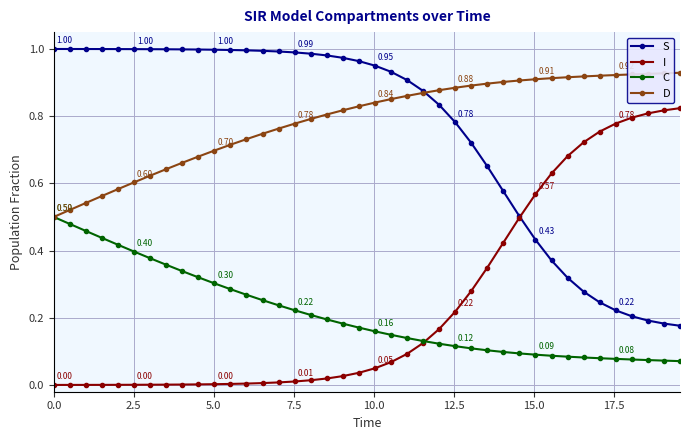

True or false: S and C intersect in this chart.

False